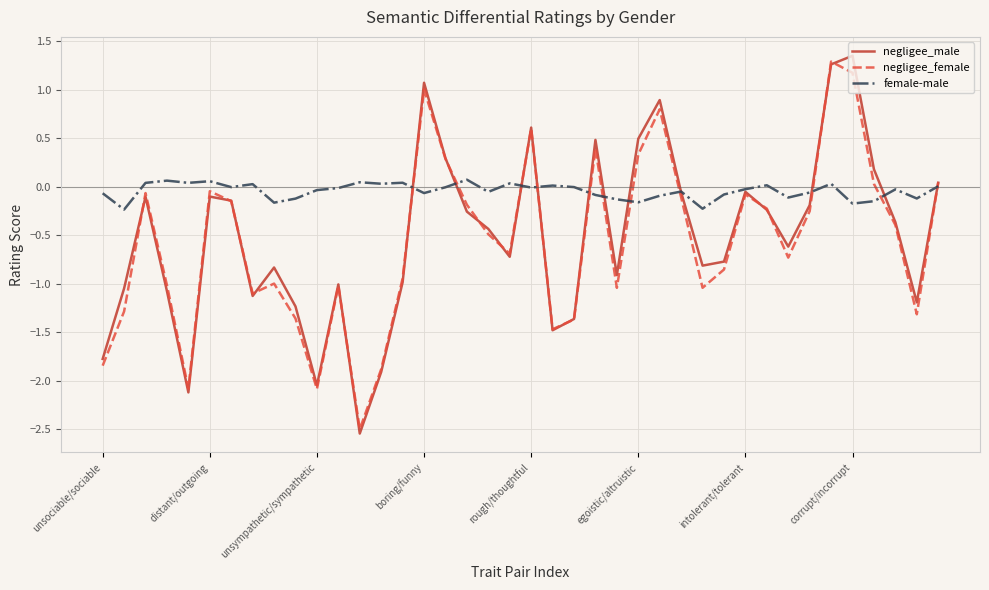

Which series has the largest total across all categories?

female-male